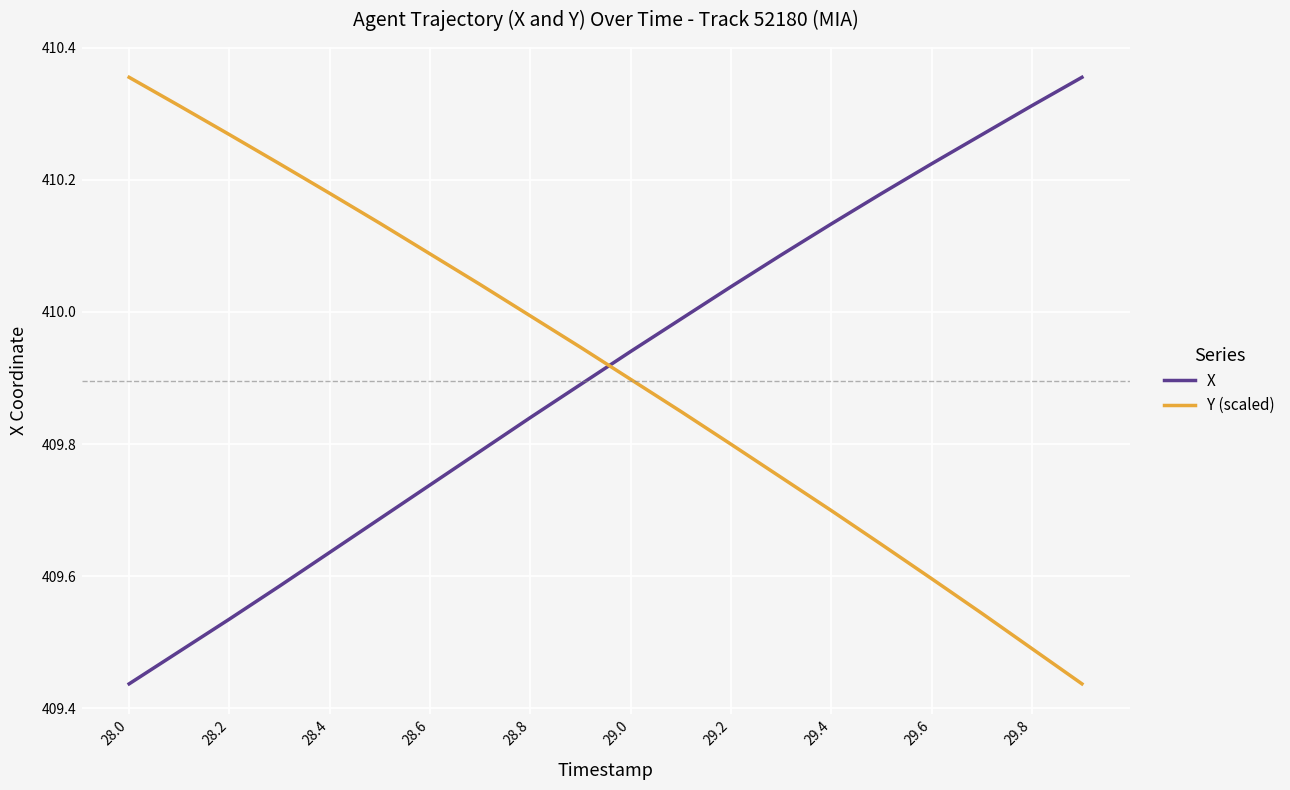

After their last crossing, which series has the higher values: Y (scaled) or X?

X